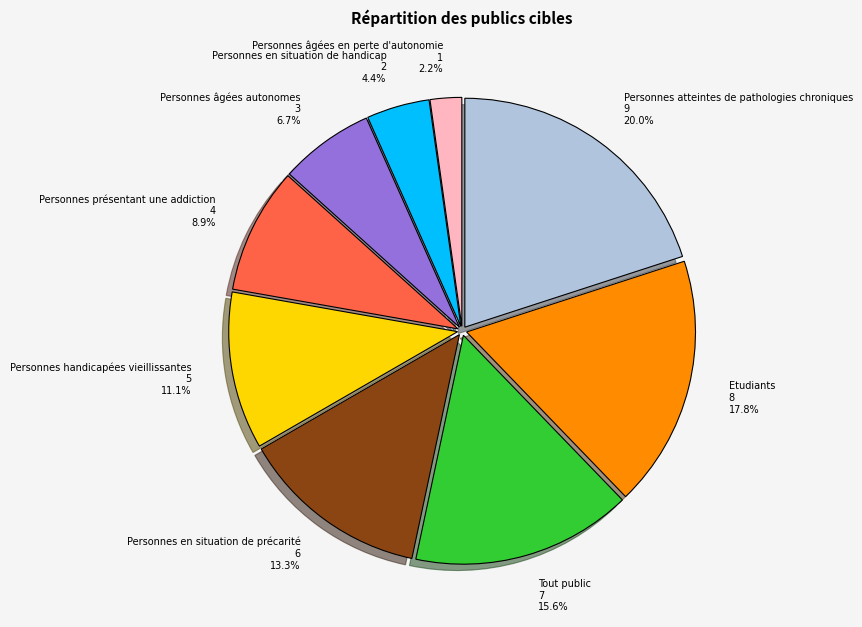

To the nearest percent, what percentage of the pie is Personnes atteintes de pathologies chroniques?

20%